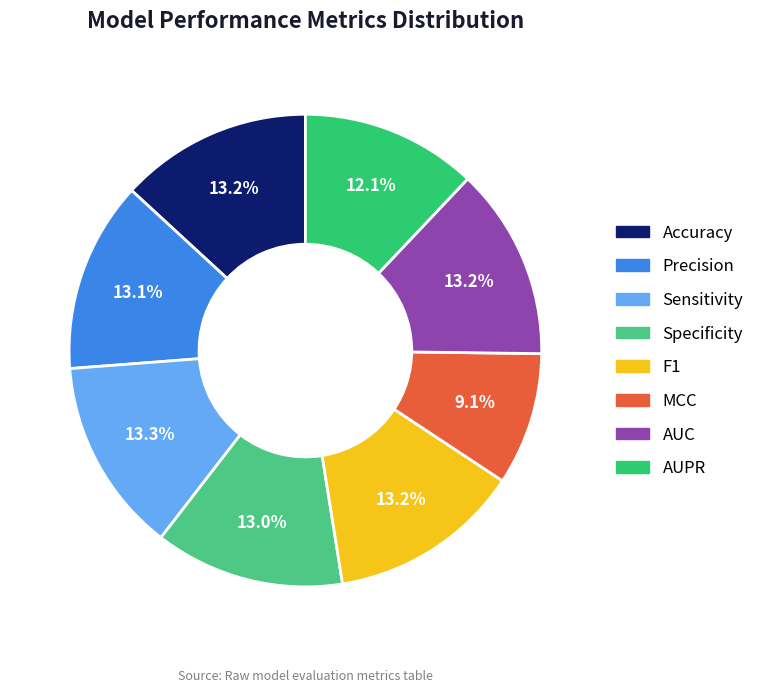

Is it true that AUPR is 12% of the pie?

True